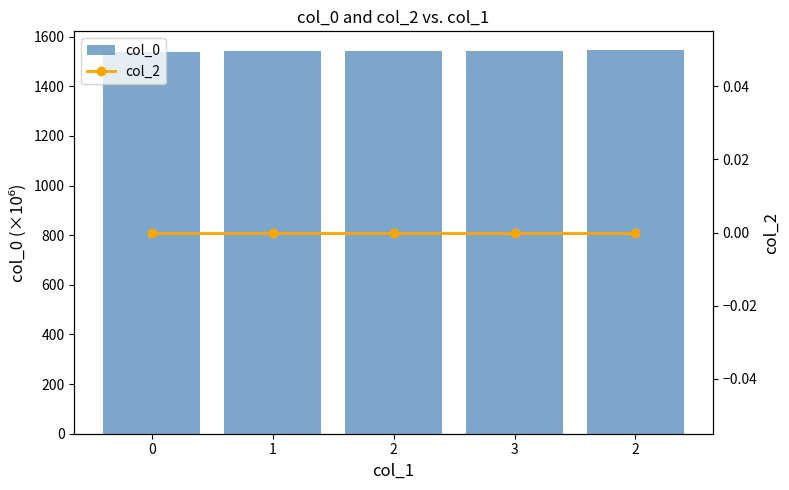

How many values in the col_0 series are below 1543?

2